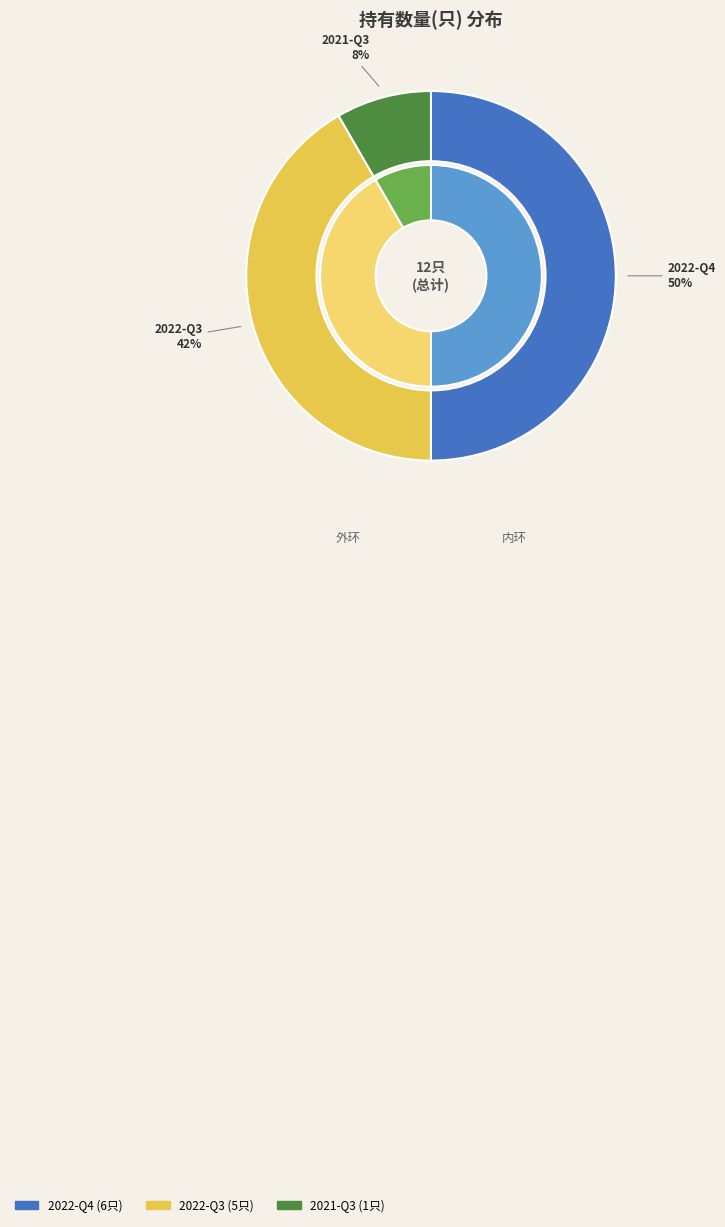

Does 2022-Q4 represent more than half of the total?

No